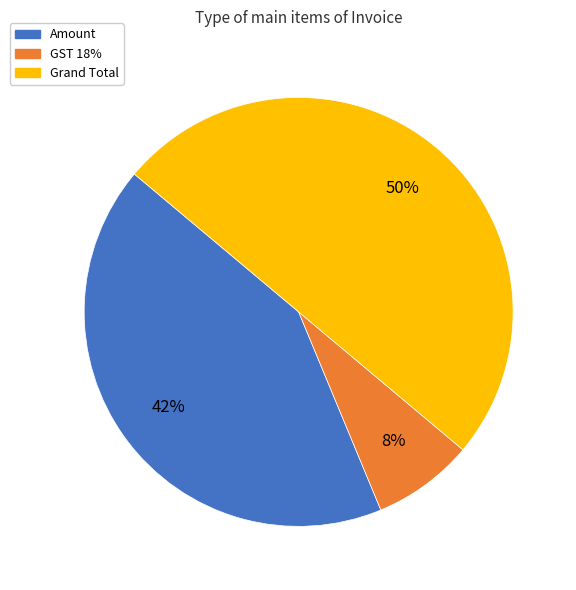

What is the largest slice in the pie chart?

Grand Total